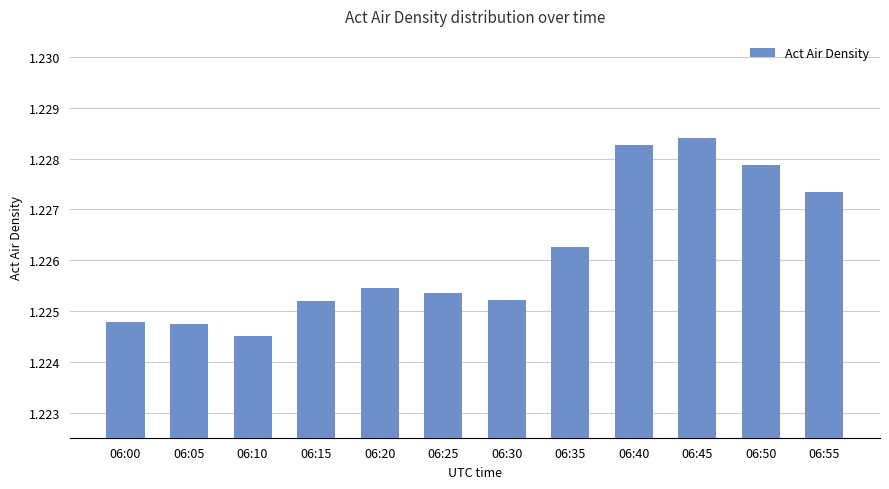

Count the values in the range 1 to 2.

12